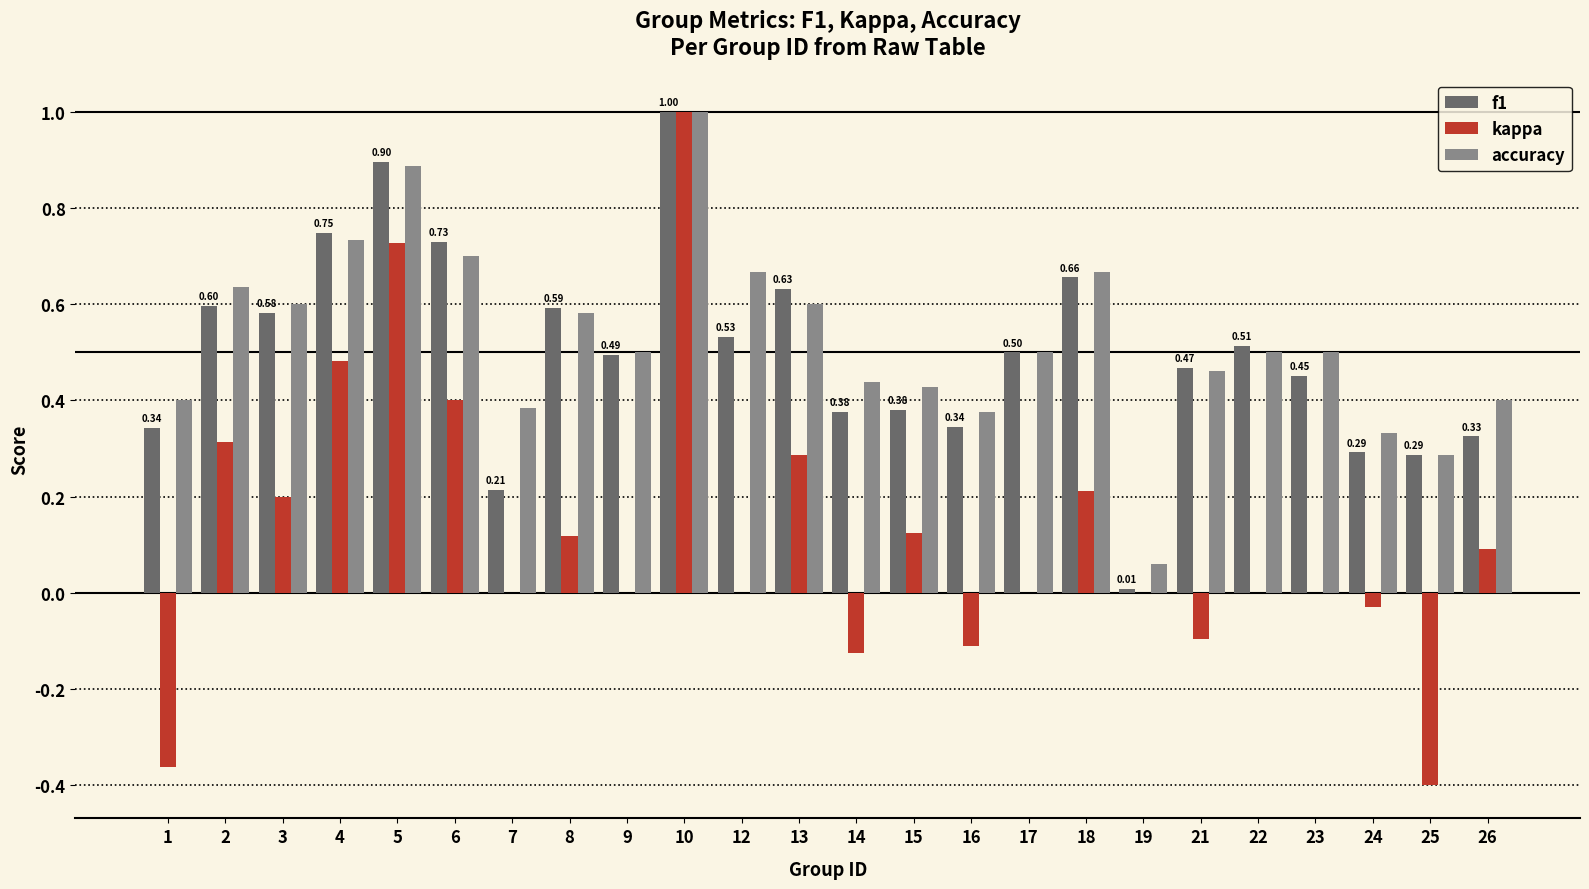

What is the sum of all kappa values?

2.8